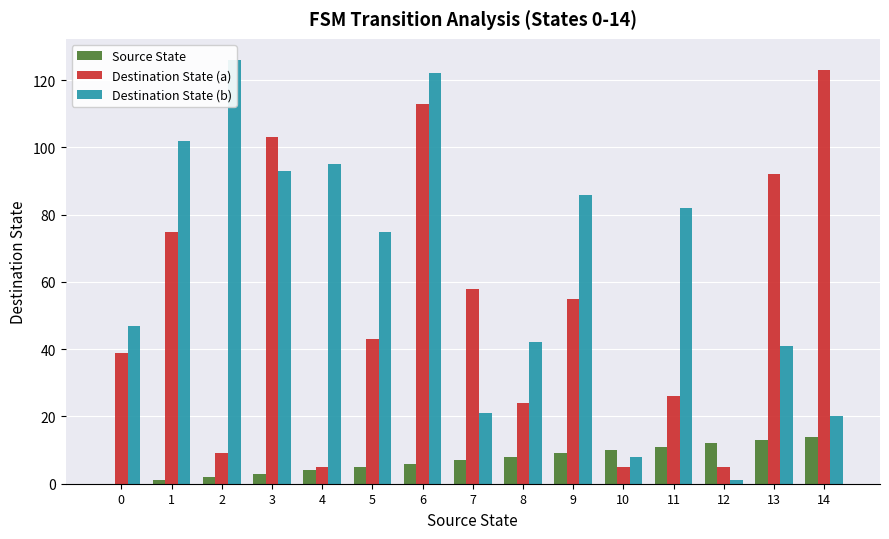

How many data points does each series have?

15